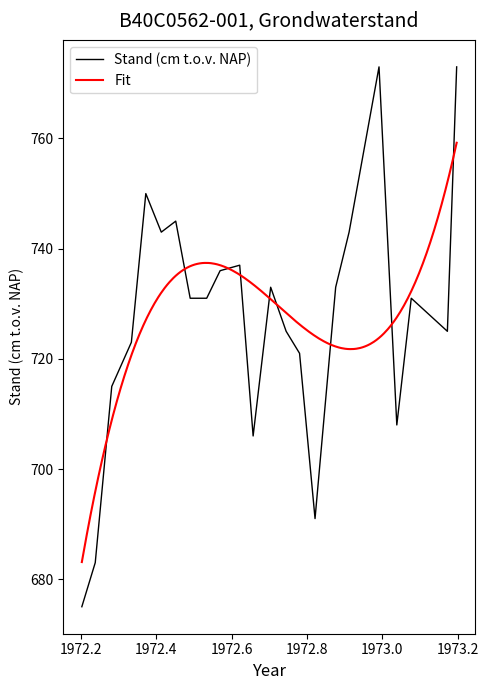

Which label corresponds to the largest value in the chart?

28-12-1972